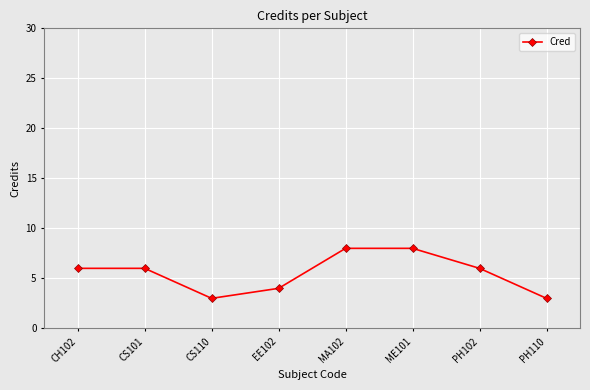

Reading left to right, extract all data points from this chart.

CH102=6	CS101=6	CS110=3	EE102=4	MA102=8	ME101=8	PH102=6	PH110=3